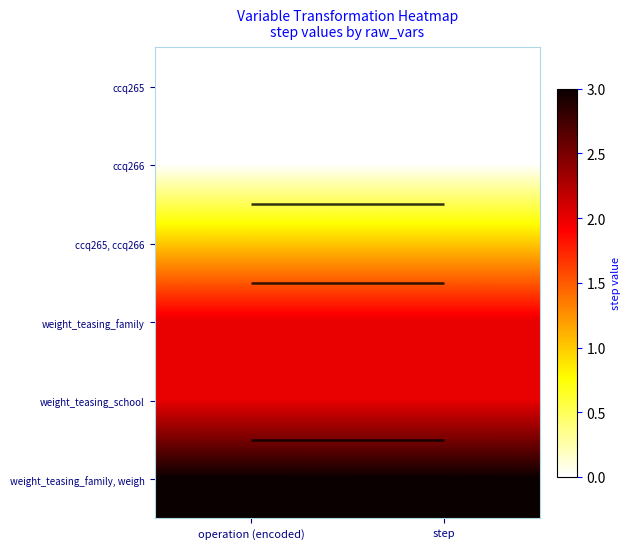

The weight_teasing_family, weigh series shows 3 at step. True or false?

True